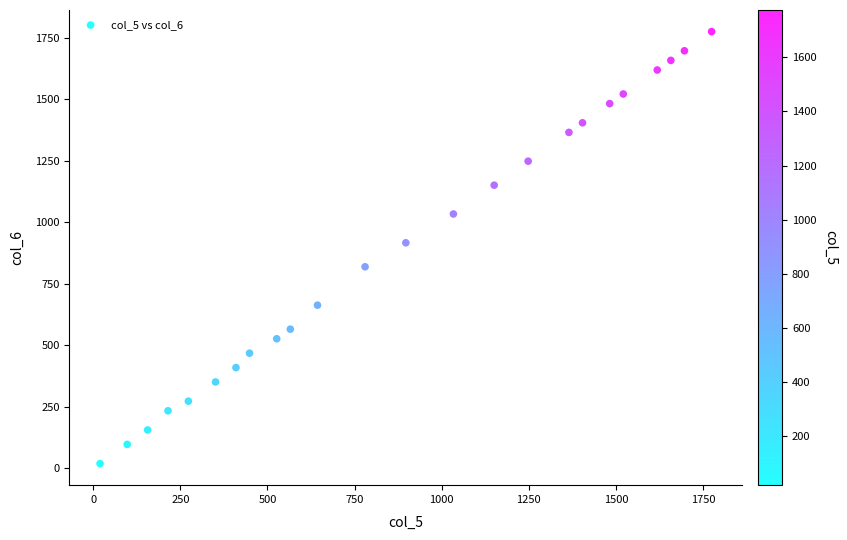

What Y value in the scatter plot is closest to 897?

916.5